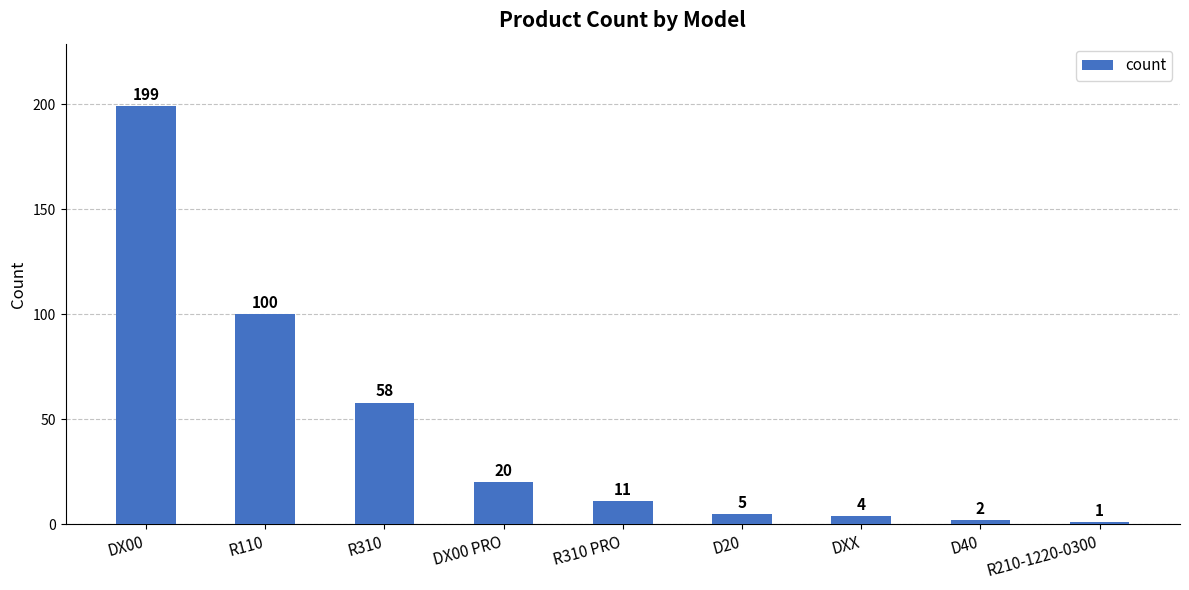

How many categories are shown in the chart?

9